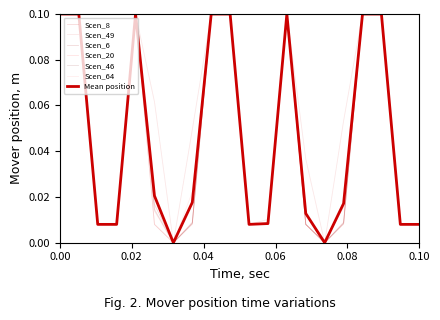

How many categories are shown in the chart?

20